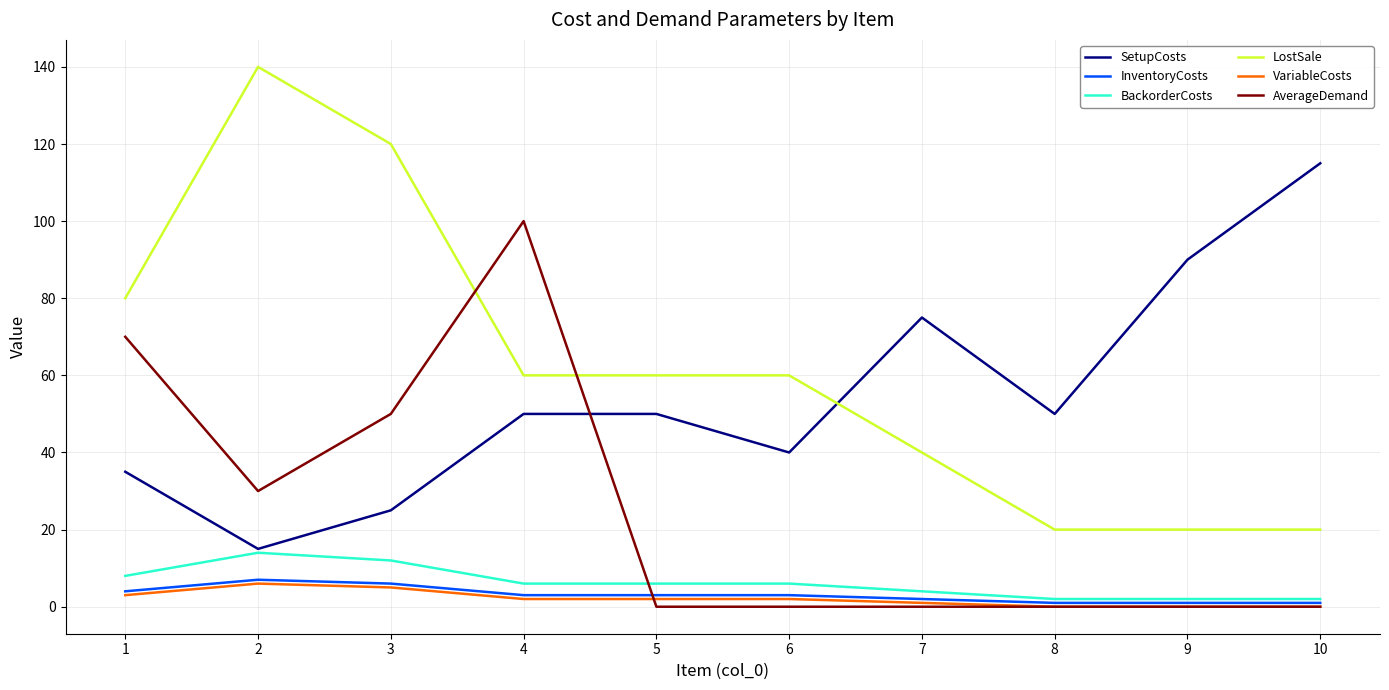

True or false: SetupCosts and VariableCosts intersect in this chart.

False